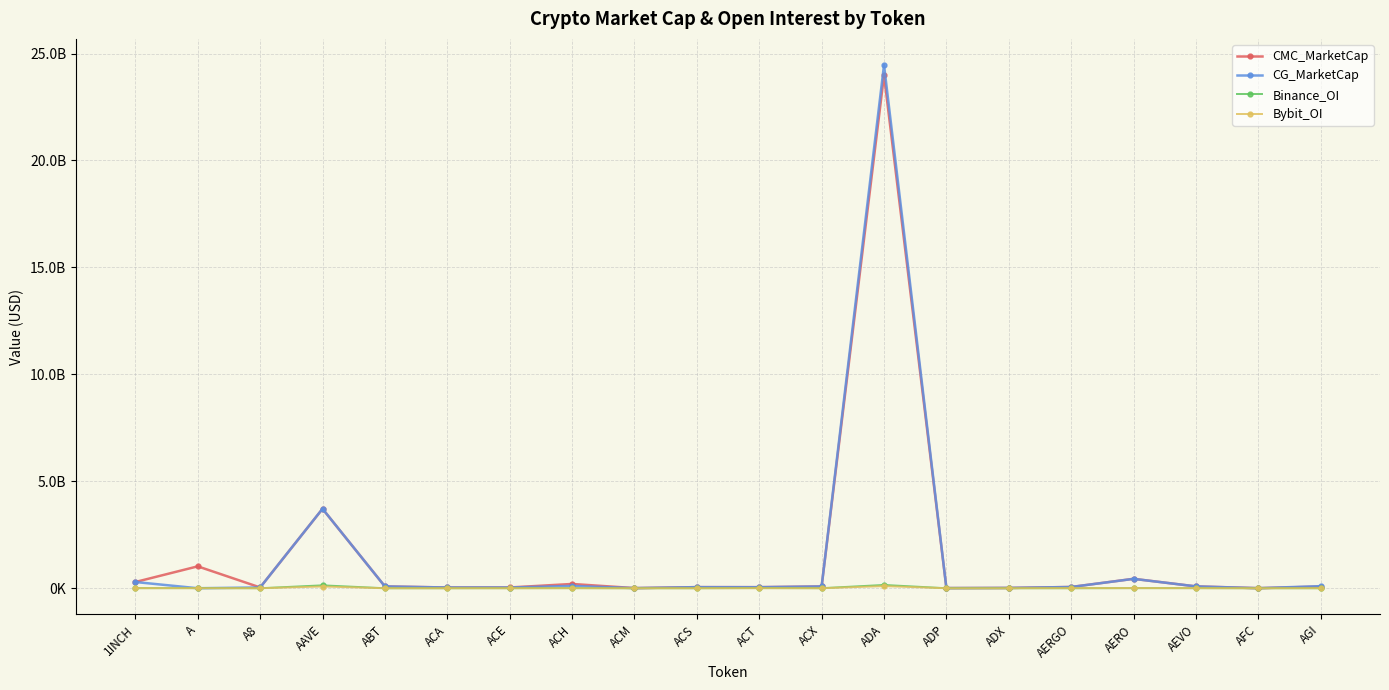

Does the chart have visible grid lines?

Yes